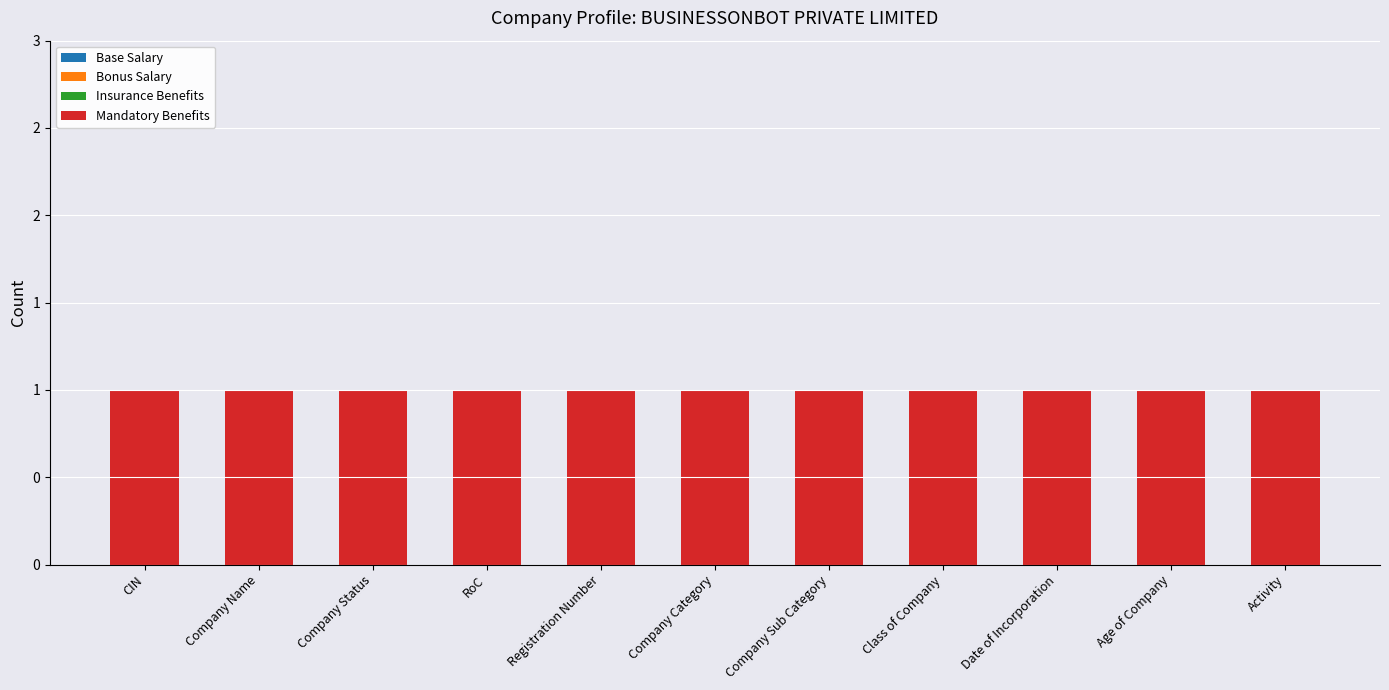

Are the bars horizontal?

No